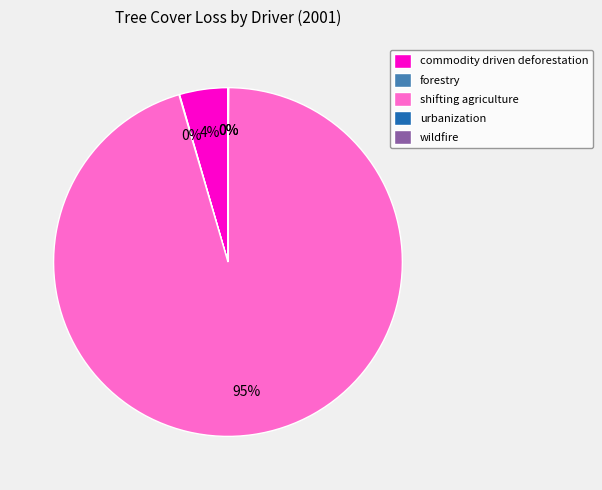

What is the largest slice in the pie chart?

shifting agriculture